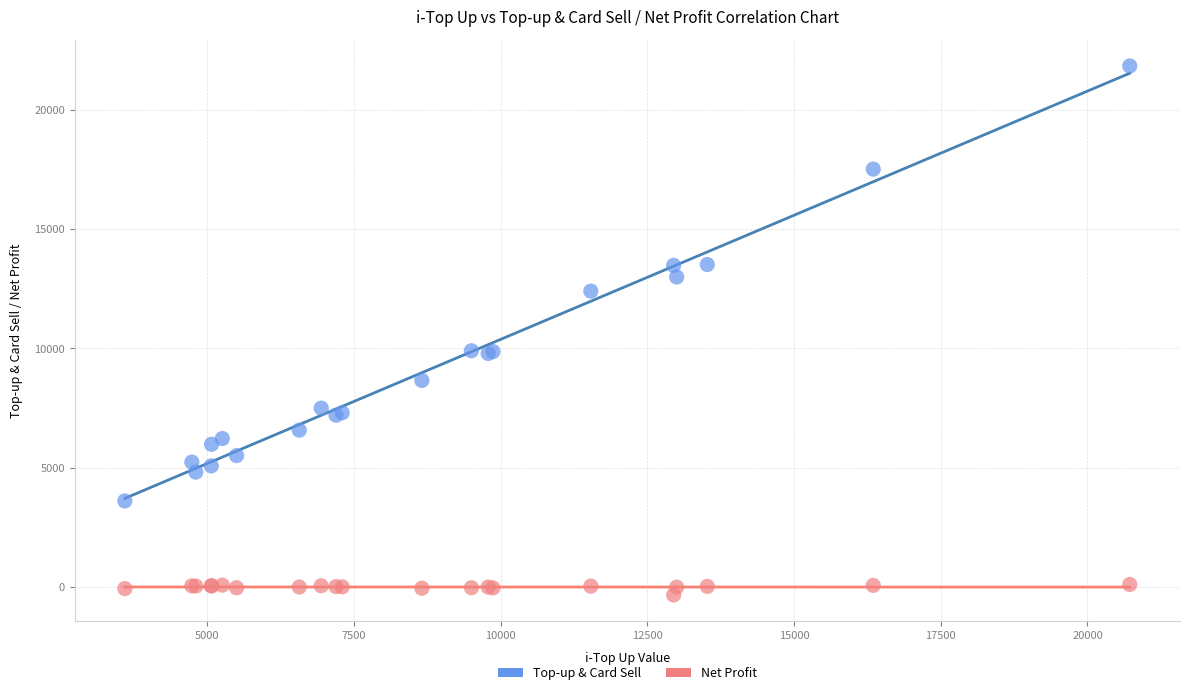

Which series contains the lowest Y value?

Net Profit